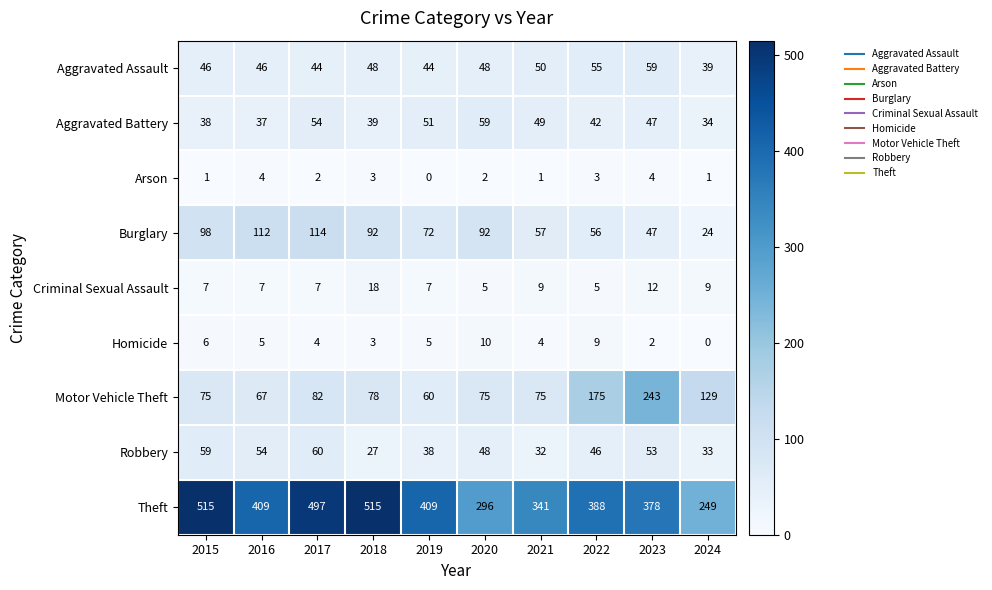

What is the total value across all series at 2021?

618